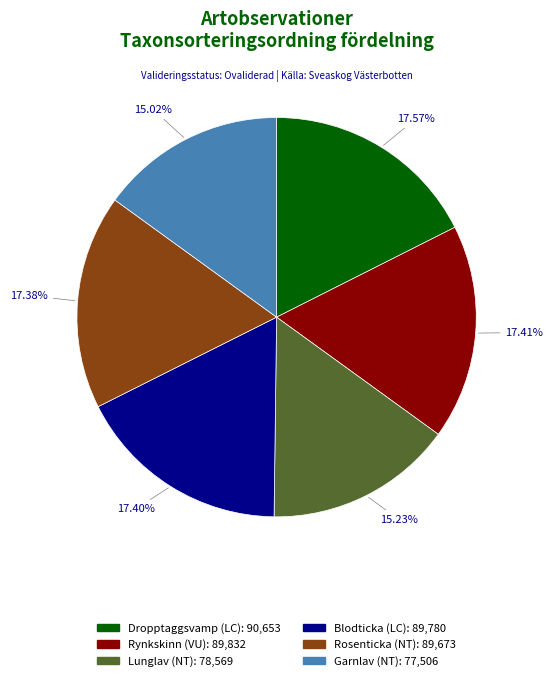

Does any single category account for the majority?

No